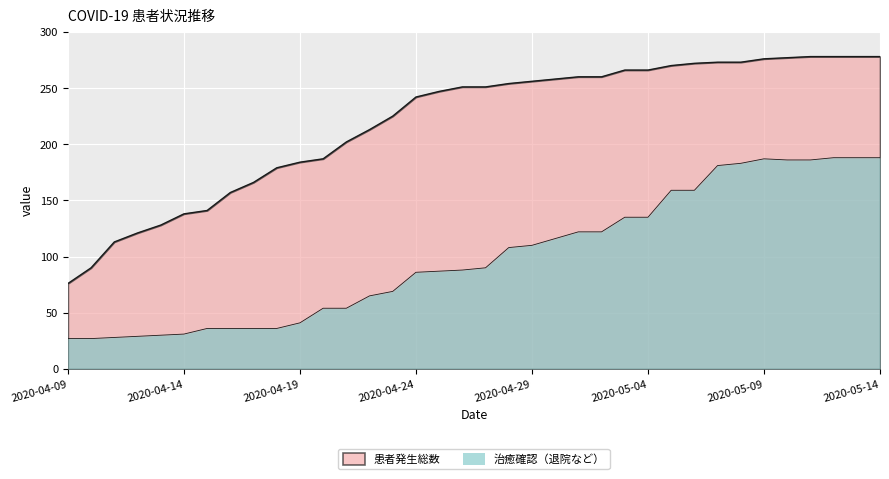

At which category is the sum across all series the highest?

2020-05-12